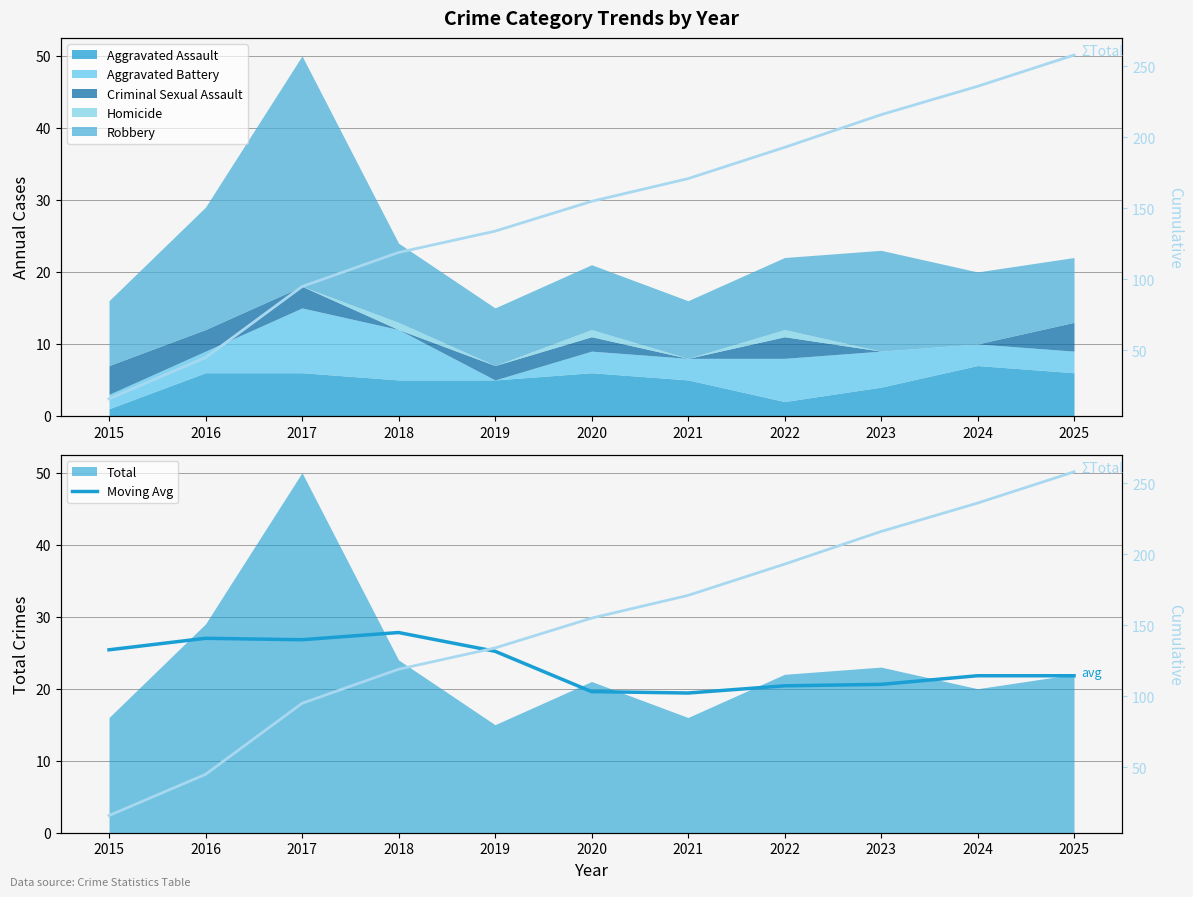

Where does the ΣTotal series first go above 155?

2021